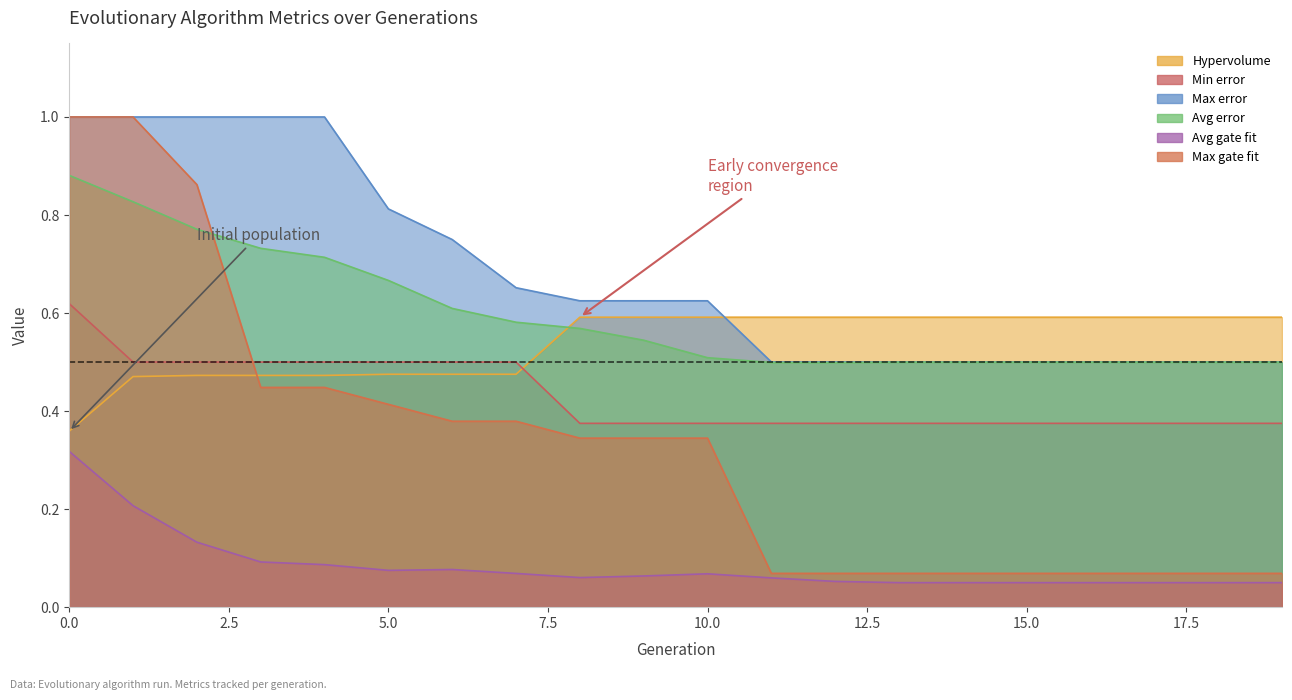

In Avg gate fit, how many points are higher than both neighbors (excluding endpoints)?

2